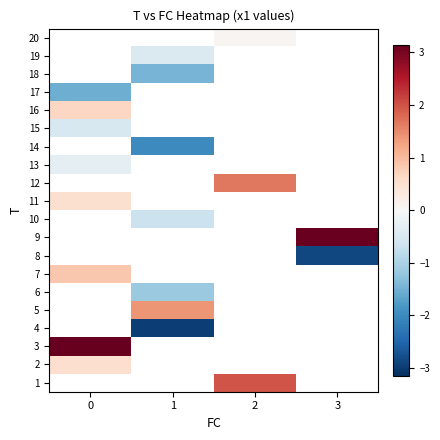

What is the smallest value displayed?

-3.0